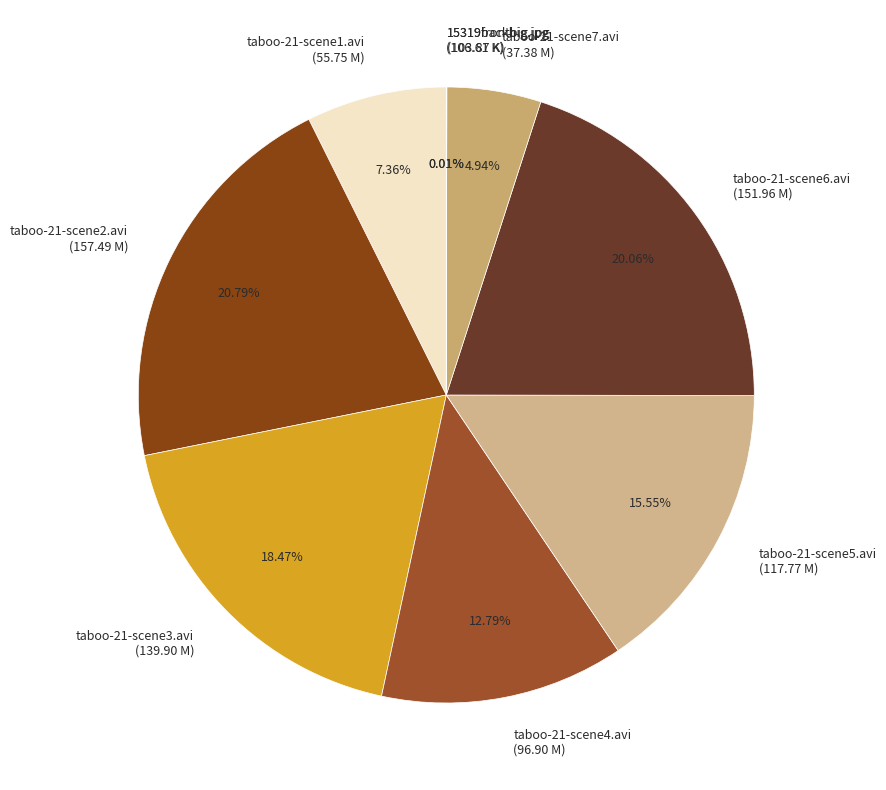

Do taboo-21-scene6.avi and taboo-21-scene5.avi together represent more than half of the pie?

No